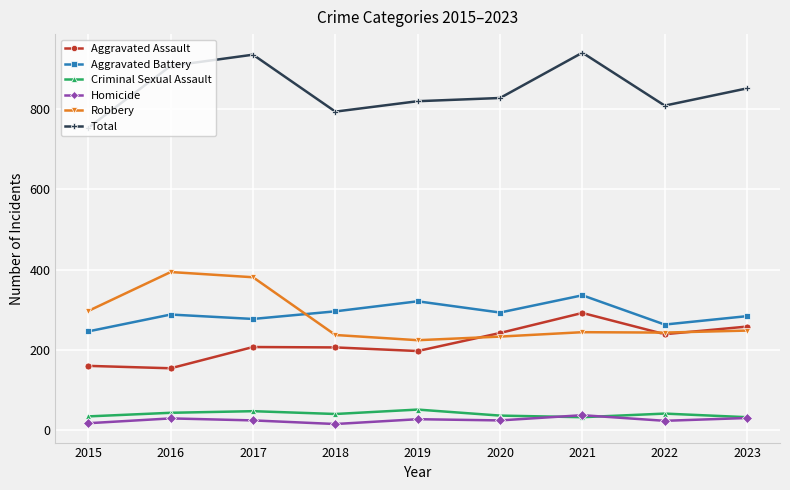

What is the sum of all Criminal Sexual Assault values?

356